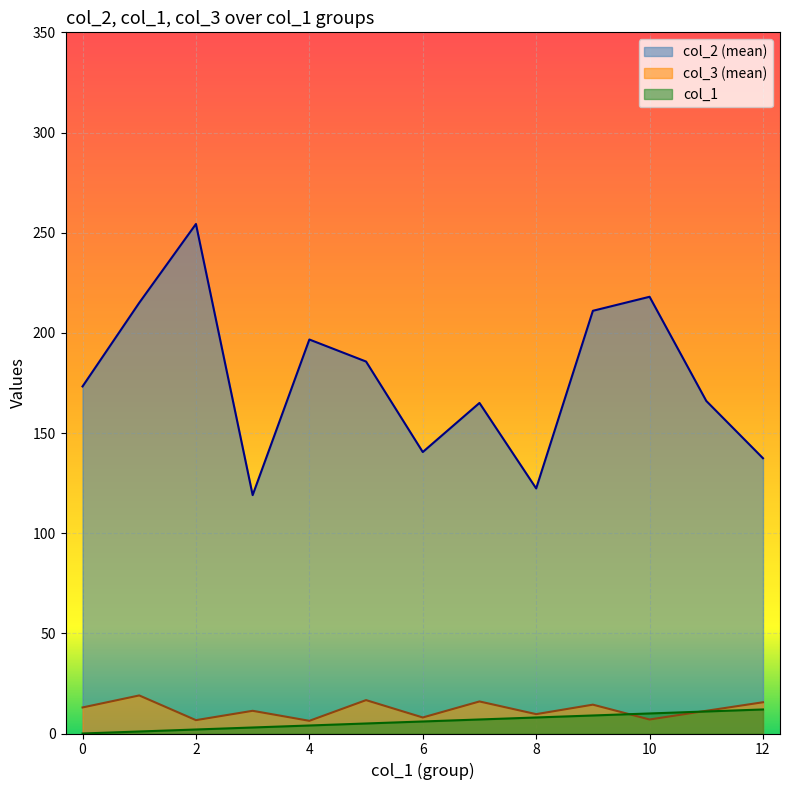

True or false: col_1 and col_2 (mean) cross at least once.

False